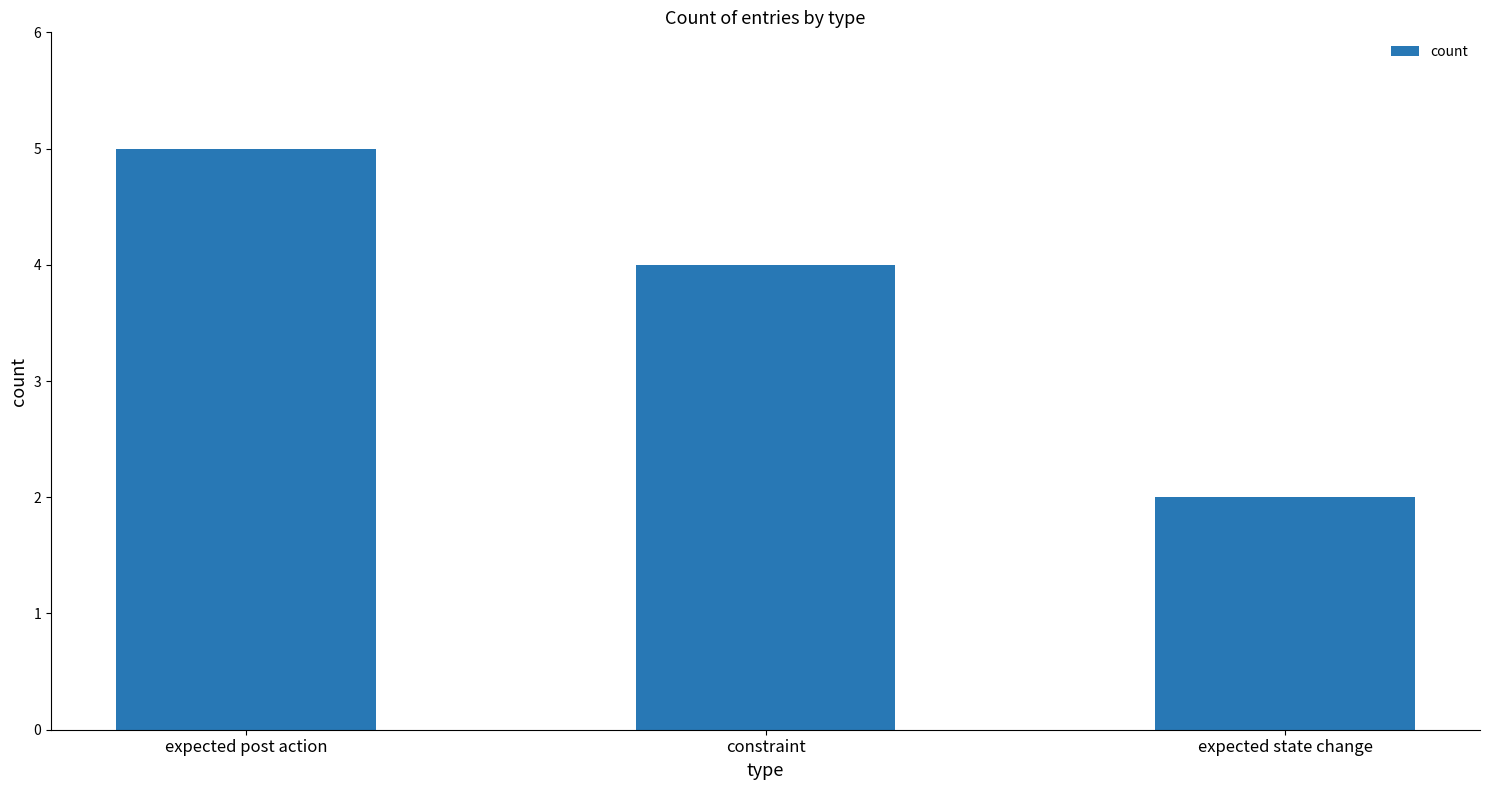

How many values are below 4?

1